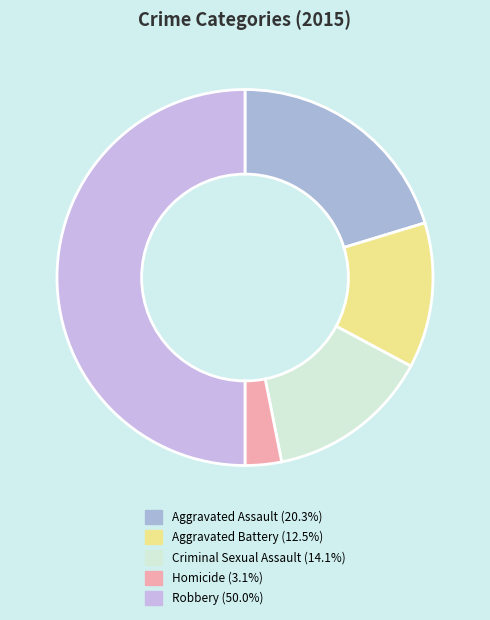

The Criminal Sexual Assault slice represents 28% of the pie. True or false?

False